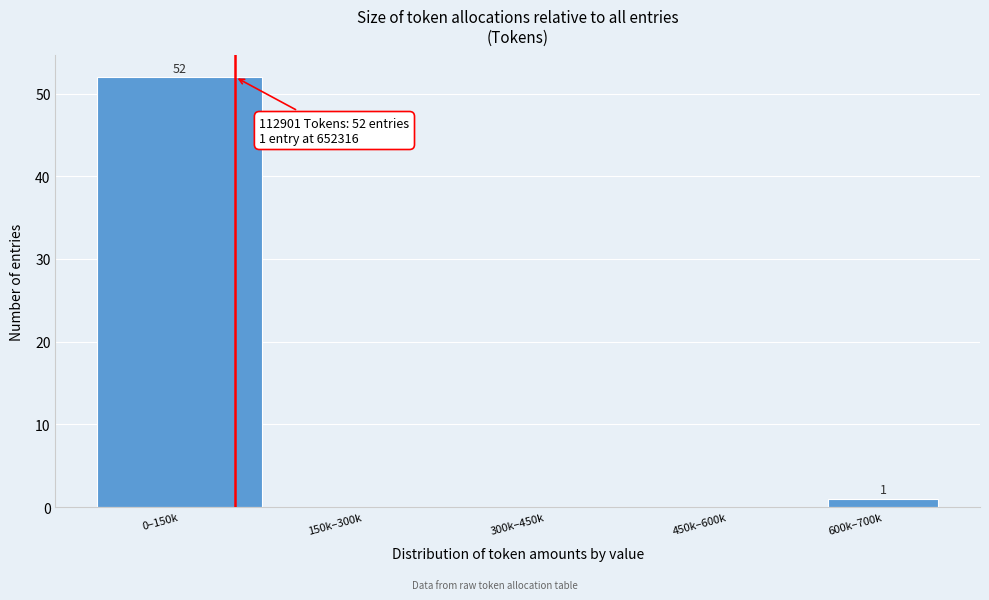

Reading right to left, what are all the values shown in this chart?

600k–700k=1	450k–600k=0	300k–450k=0	150k–300k=0	0–150k=52